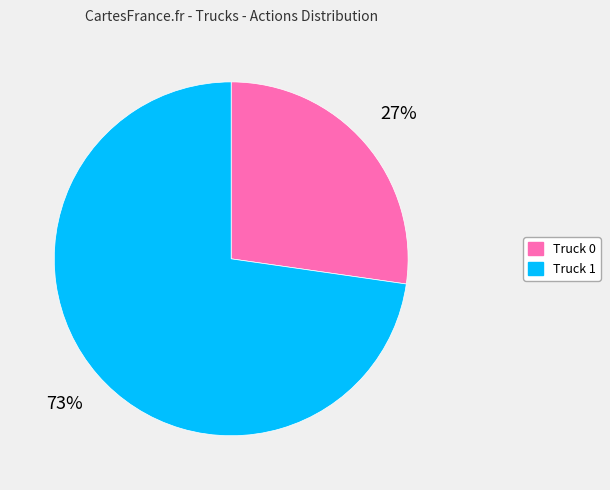

How many slices are in this pie chart?

2